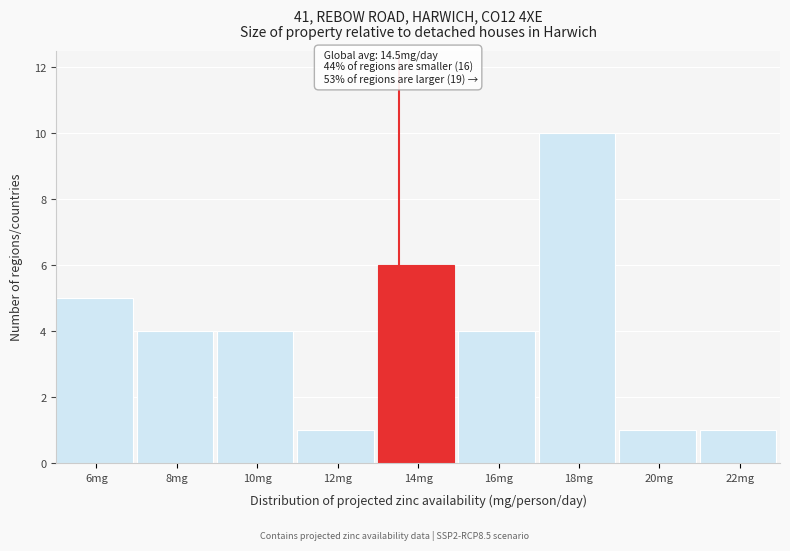

Reading left to right, extract all data points from this chart.

6mg=5	8mg=4	10mg=4	12mg=1	14mg=6	16mg=4	18mg=10	20mg=1	22mg=1